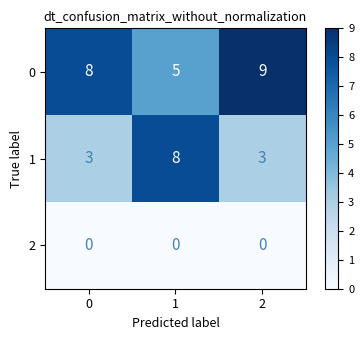

At how many categories does at least one series exceed 5?

3